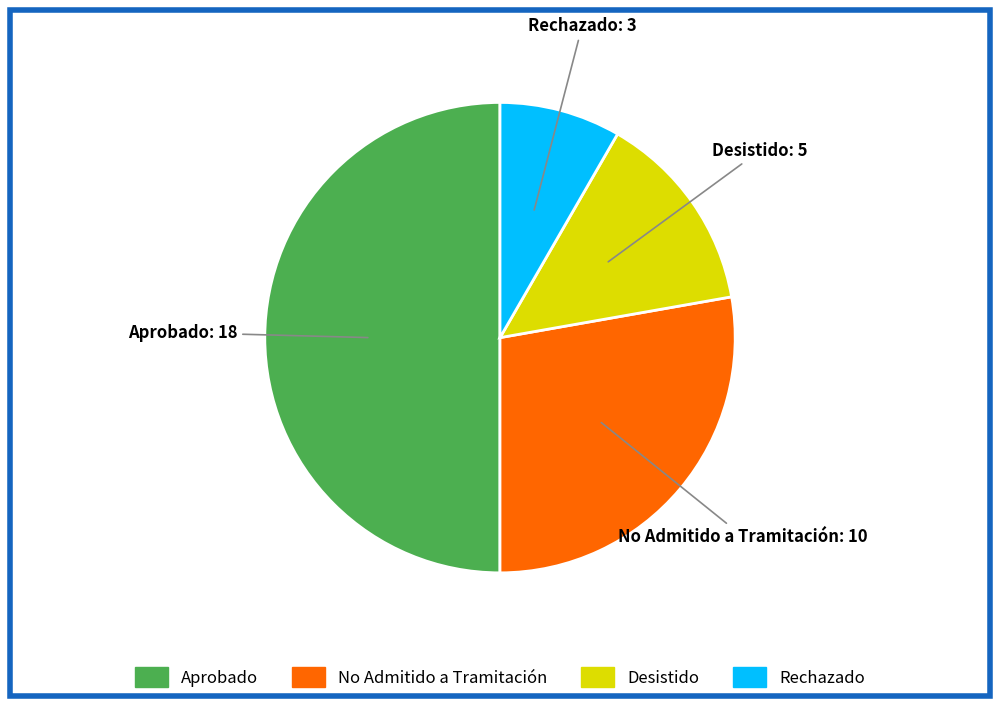

How many slices are in this pie chart?

4